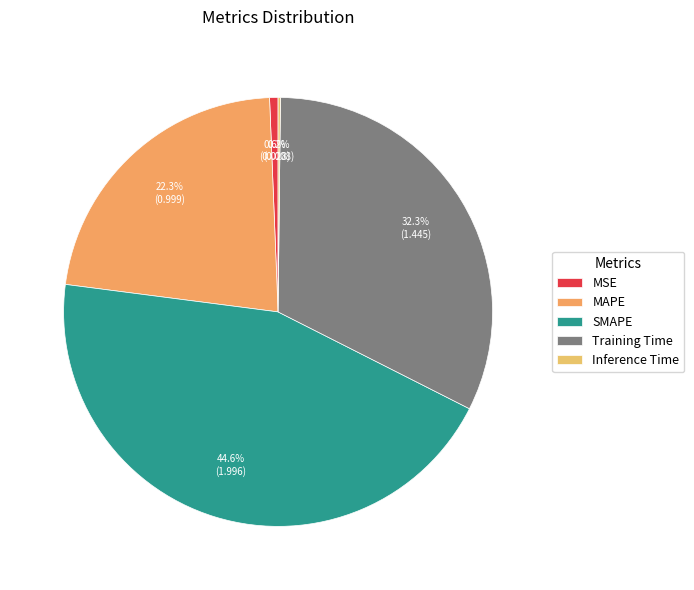

Rank the categories by value from highest to lowest.

SMAPE, Training Time, MAPE, MSE, Inference Time